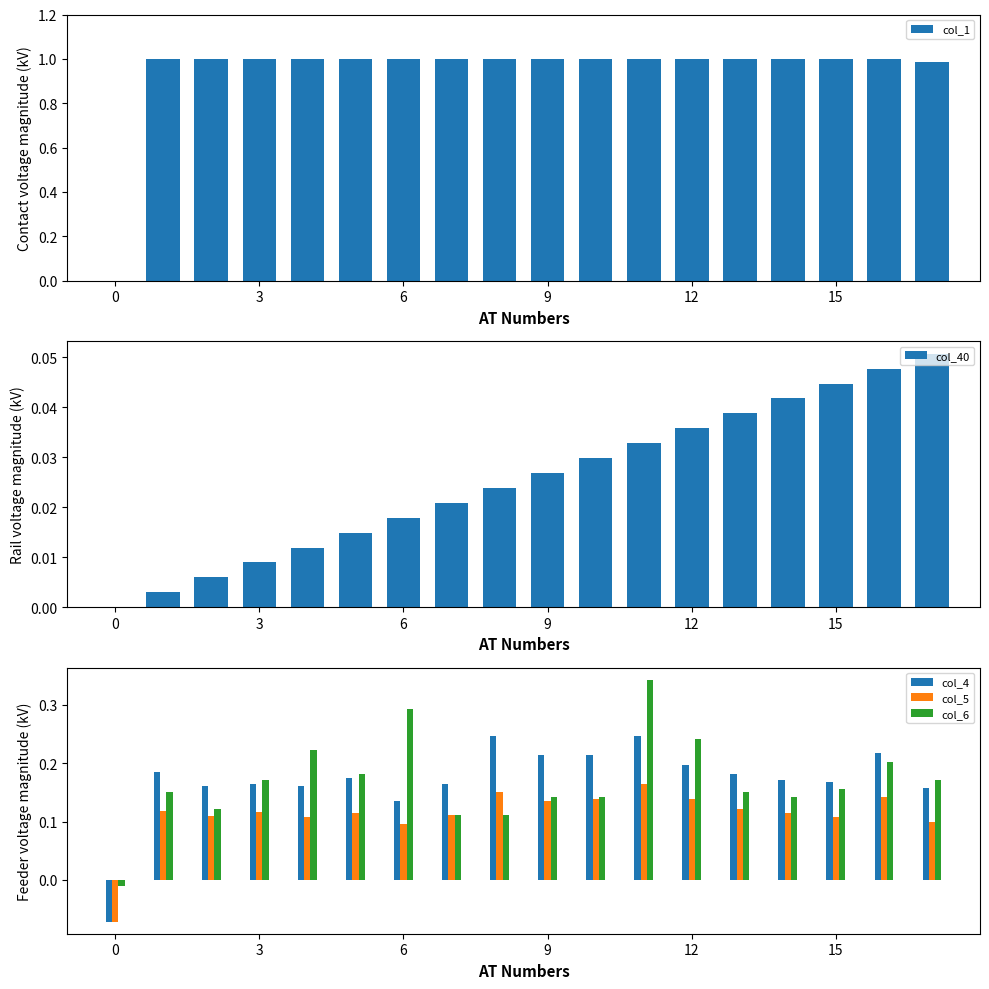

True or false: col_6 has a value of 0.3 at 3.

False